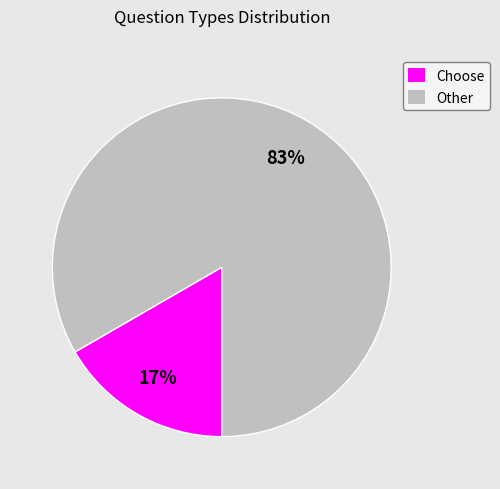

Rank the categories by value from highest to lowest.

Other, Choose